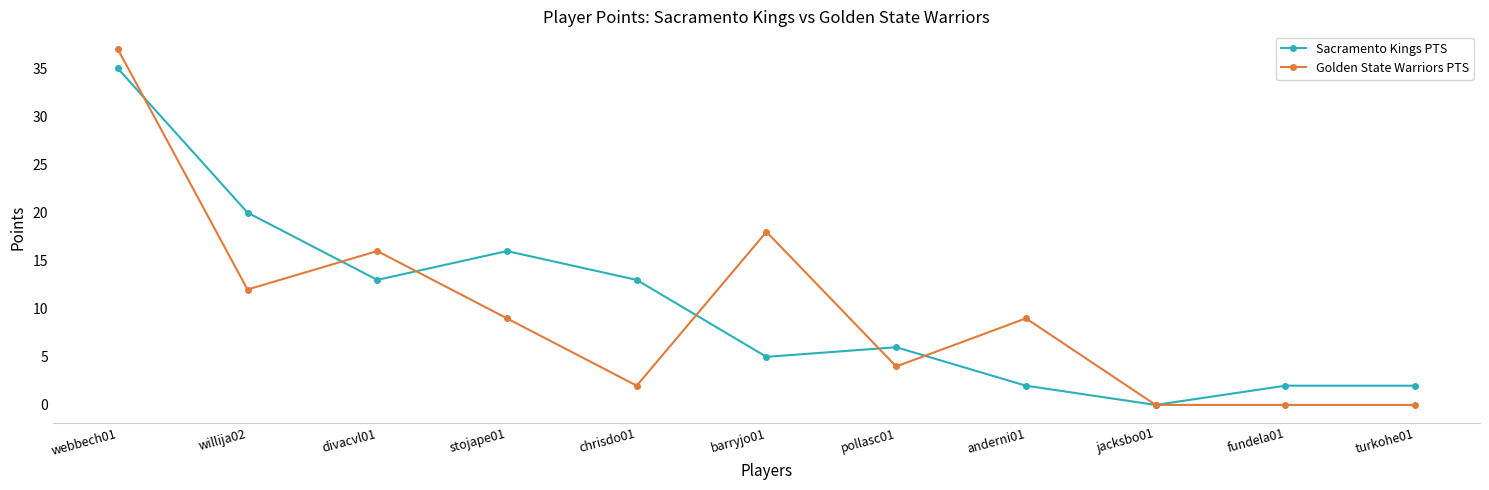

Where is the first local minimum for Golden State Warriors PTS?

willija02